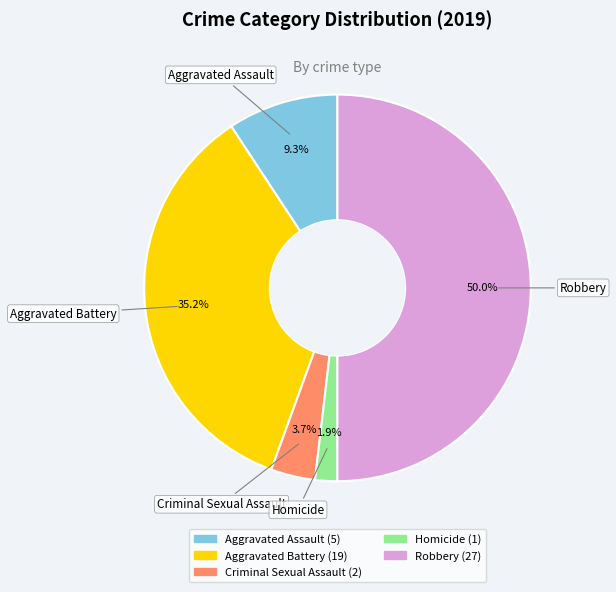

Does Aggravated Assault account for over 50% of the chart?

No